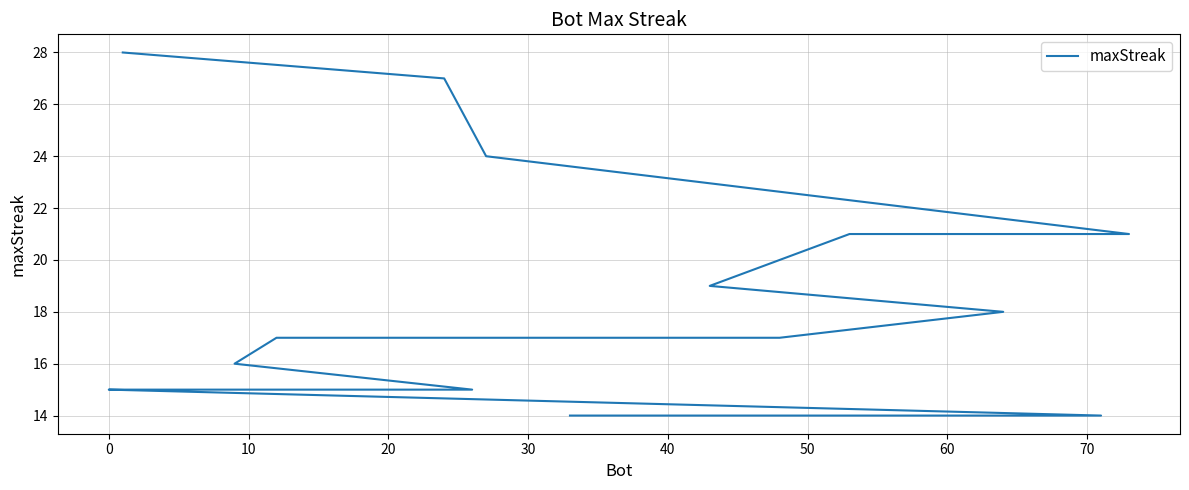

What is the maximum value shown in the chart?

28